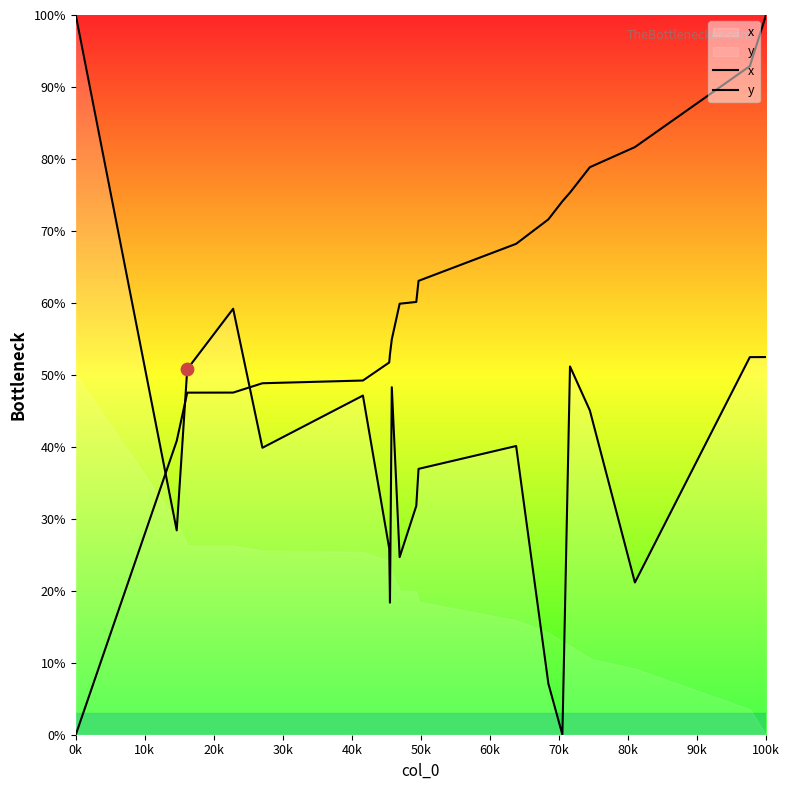

Which series has the largest total across all categories?

y